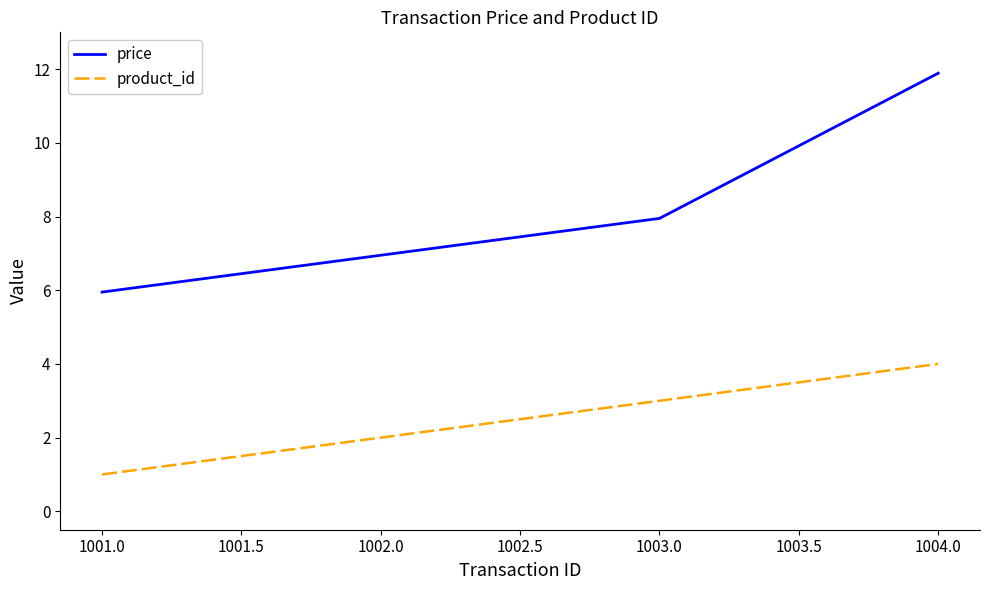

True or false: product_id and price intersect in this chart.

False